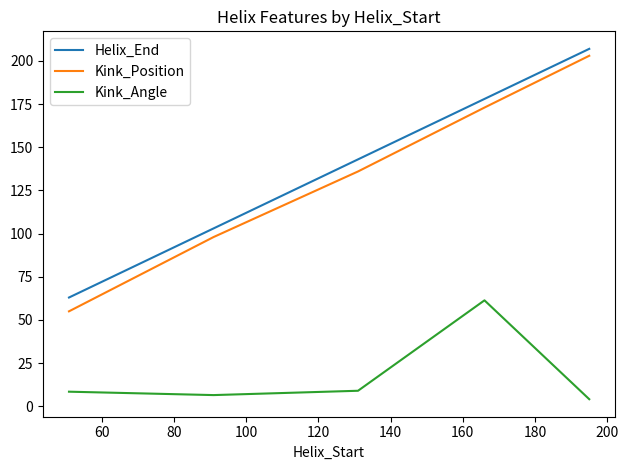

True or false: Kink_Position and Helix_End cross at least once.

False